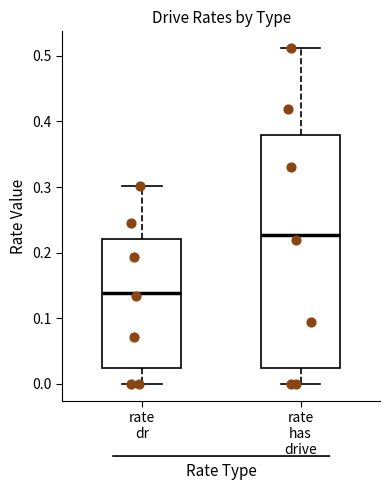

Reading left to right, transcribe this box plot: for each box, give where its median line is, the range the box spans, and where its two whiskers end, as read against the y-axis. The values are not printed on the chart, so give them approximately, as read against the axis.

rate dr: median 0.14, box 0.02 to 0.22, whiskers 0.00 to 0.30
rate has drive: median 0.23, box 0.02 to 0.38, whiskers 0.00 to 0.51